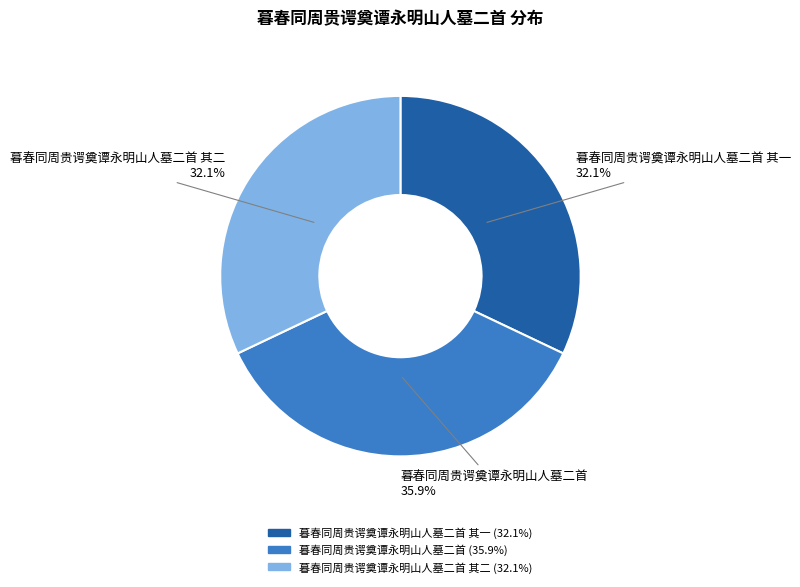

How many segments does this pie chart have?

3